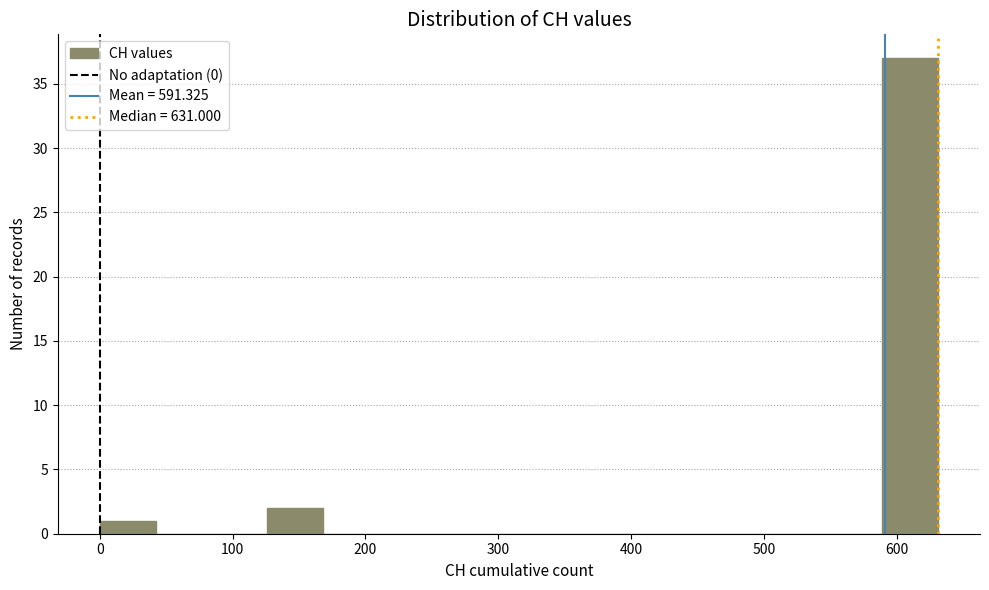

Reading left to right, list every bar in this chart as the range it spans on the x-axis followed by its height. Neither the bar edges nor the heights are printed on the chart, so give them approximately, as read against the axes.

0 to 40: 1
40 to 80: 0
80 to 130: 0
130 to 170: 2
170 to 210: 0
210 to 250: 0
250 to 290: 0
290 to 340: 0
340 to 380: 0
380 to 420: 0
420 to 460: 0
460 to 500: 0
500 to 550: 0
550 to 590: 0
590 to 630: 37